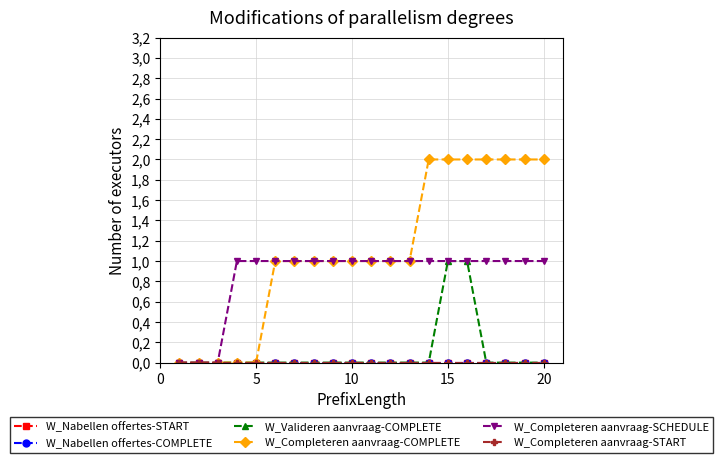

Which series has the largest range (max minus min)?

W_Completeren aanvraag-COMPLETE